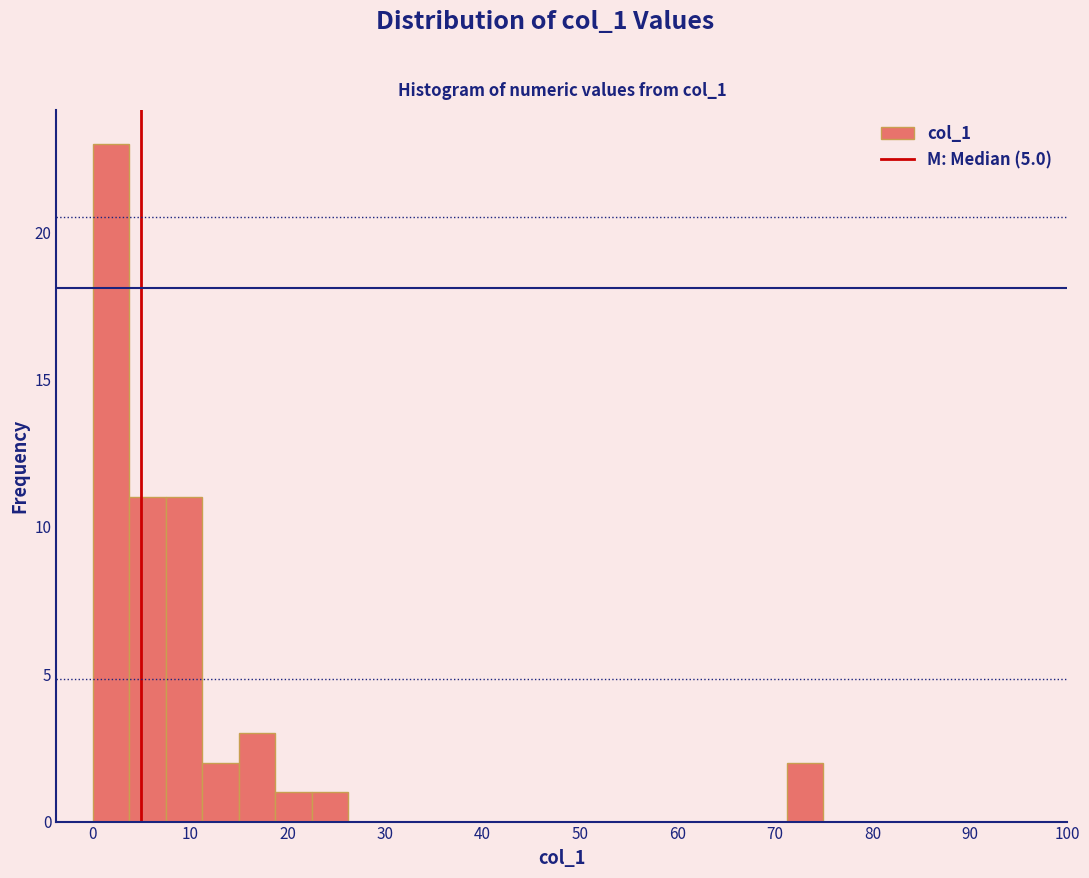

Around what value on the x-axis is the tallest bar? Give the approximate position of its centre, as read against the axis.

2